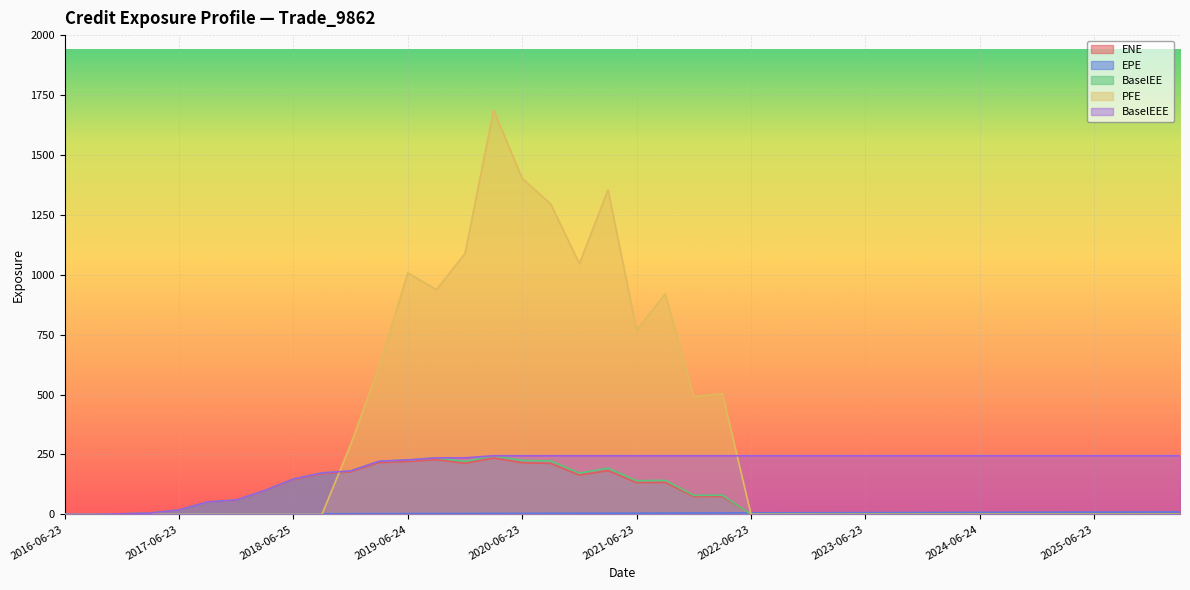

True or false: PFE has a value of 769.0 at 2021-06-23.

True